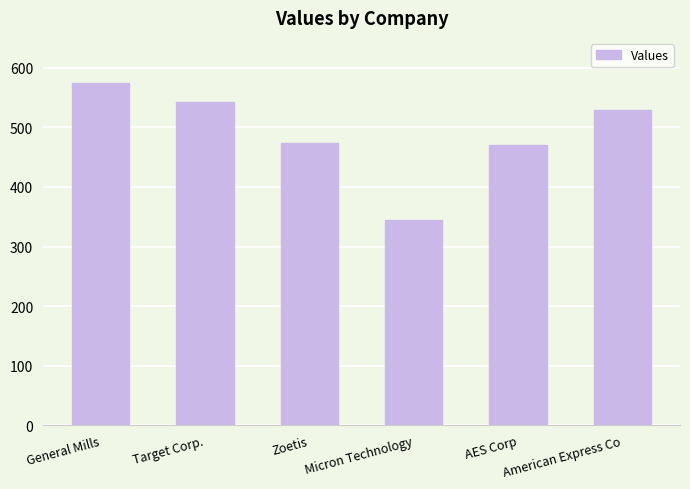

The value at Micron Technology is 344. True or false?

True